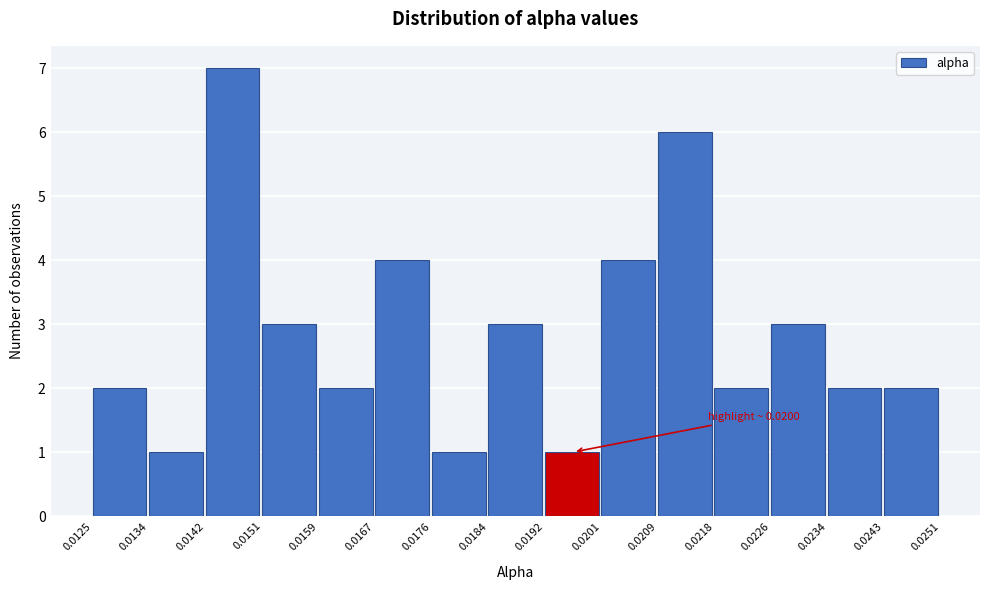

Over which range of the x-axis is the bar tallest?

0.0142 to 0.0151